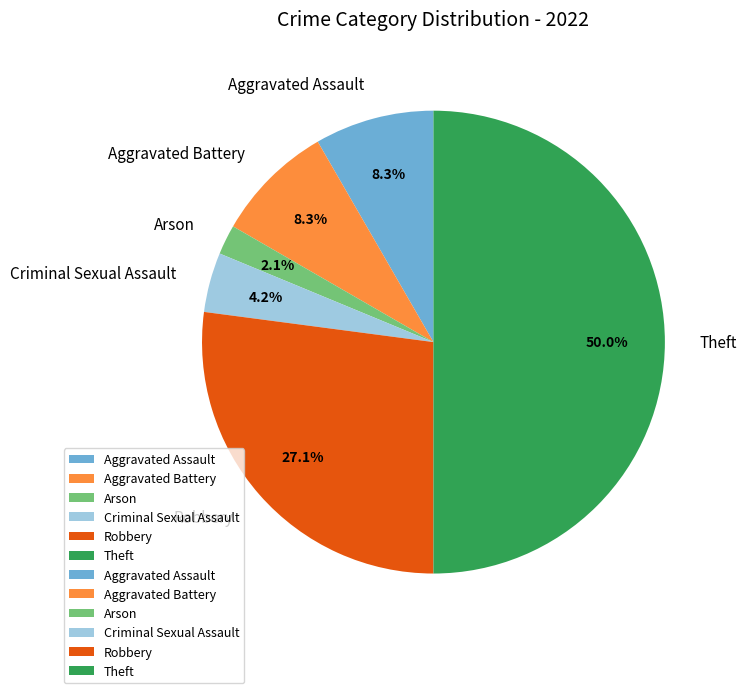

To the nearest percent, what percentage of the pie is Aggravated Assault?

8%